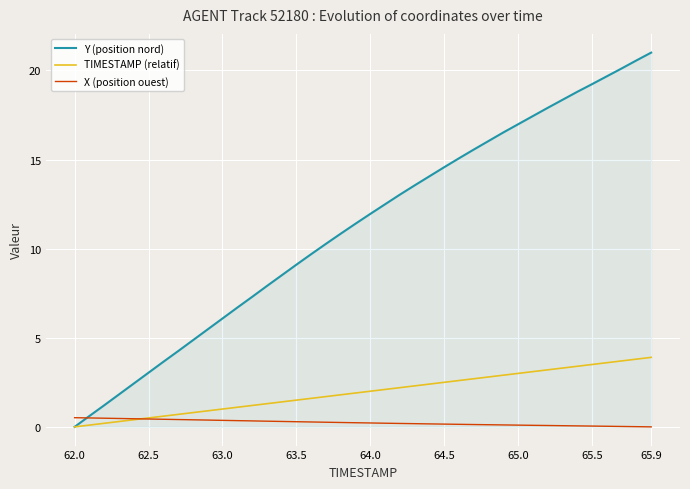

What is the greatest value displayed?

21.0